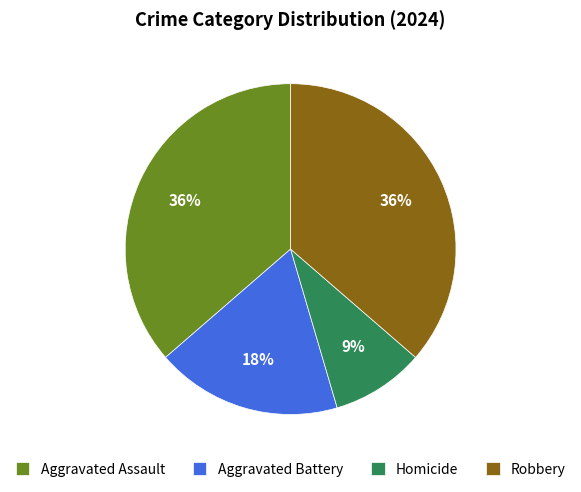

Count the number of slices in the pie.

4